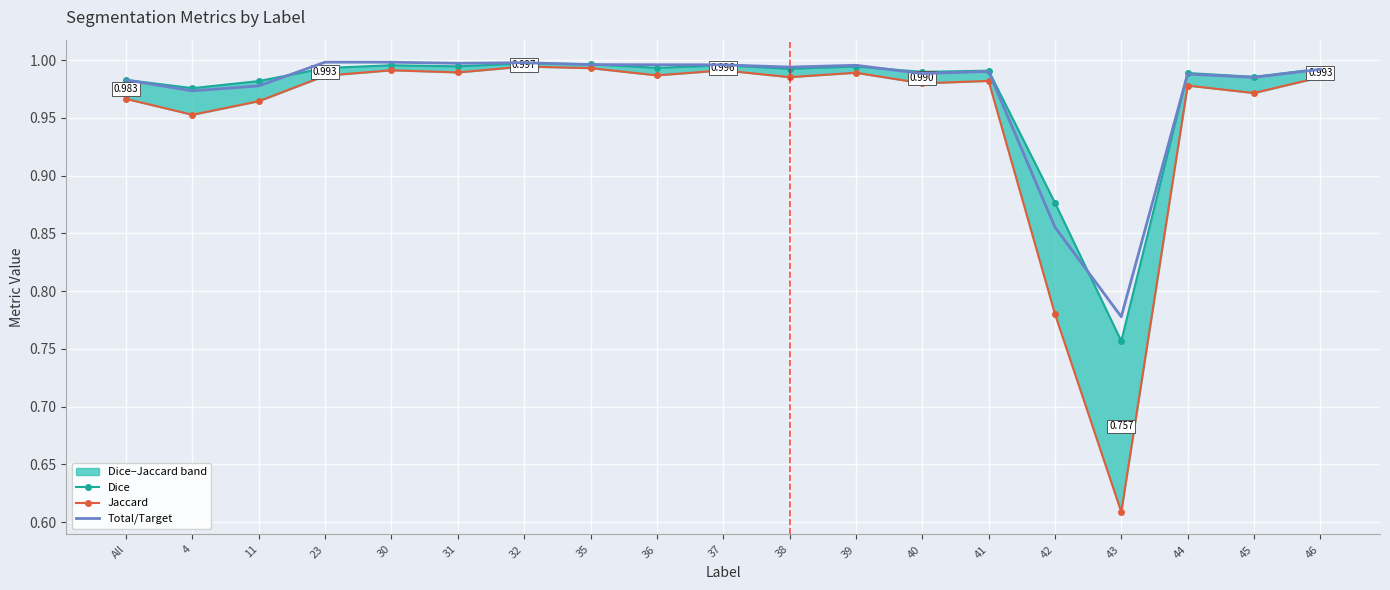

True or false: Total/Target has a value of 1.0 at 11.

True